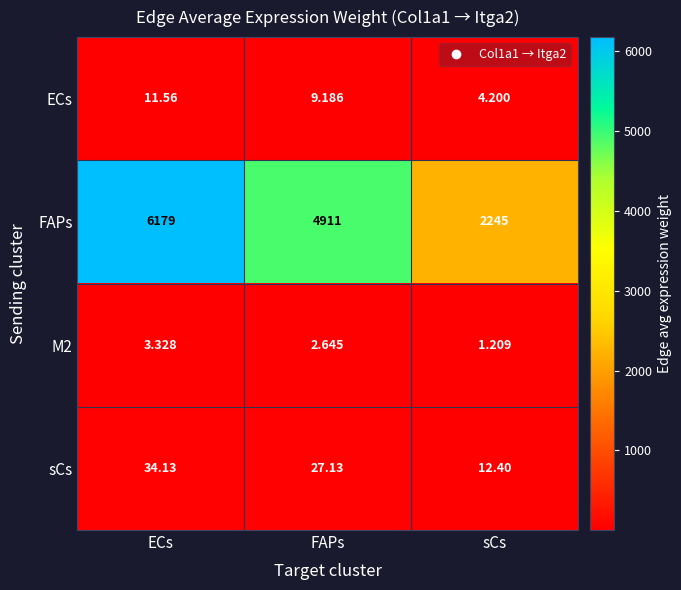

At which label does M2 first exceed 2?

ECs